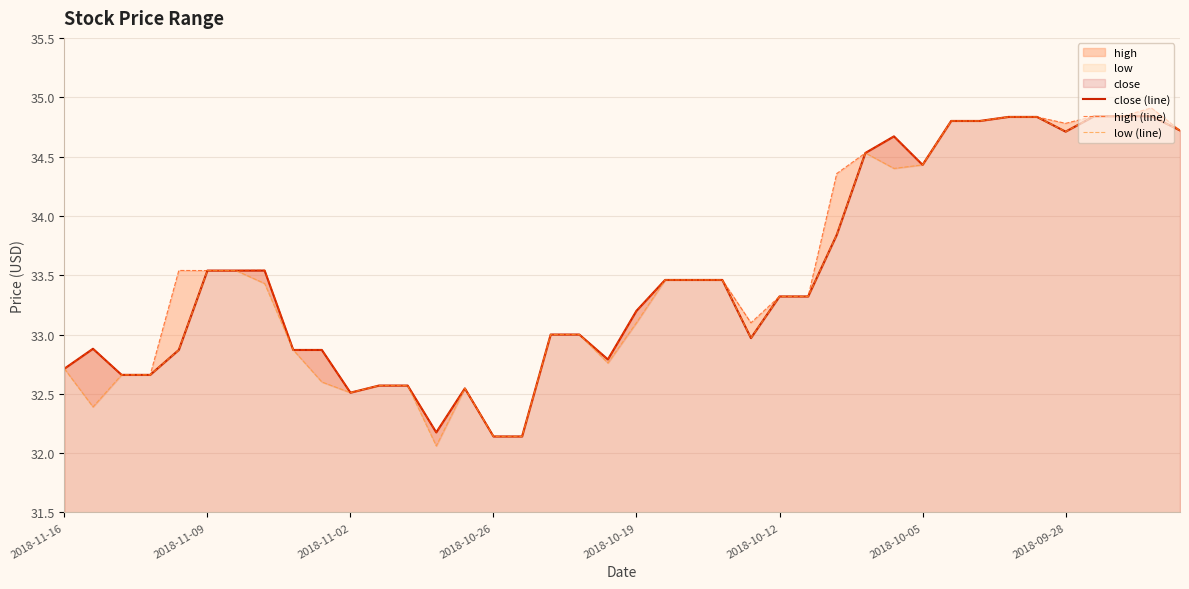

What is the value of the close (line) point at the 19th from the left?

33.0